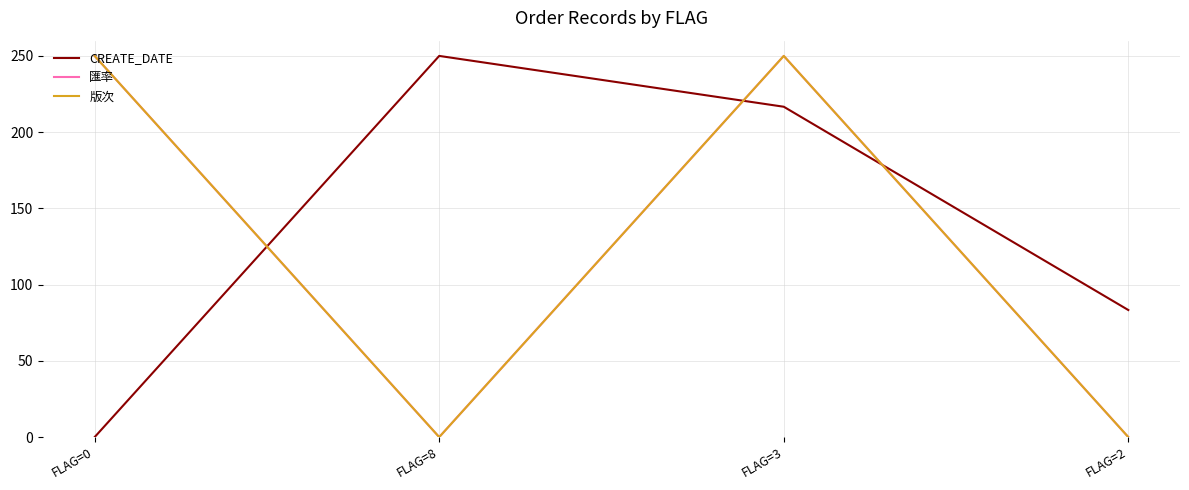

Rank the series at FLAG=3 from lowest to highest value.

CREATE_DATE, 匯率, 版次